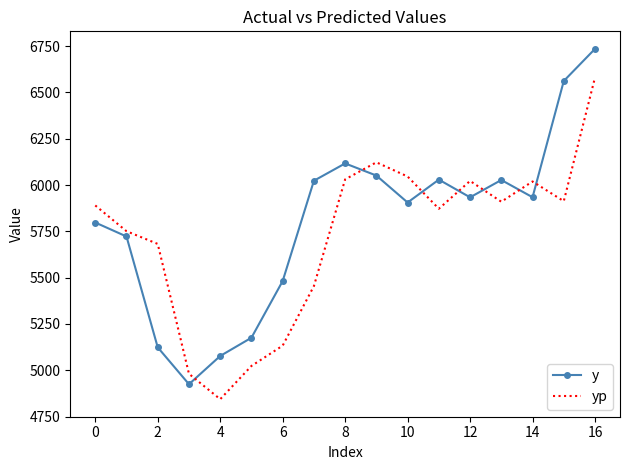

List the series in order of their peak value, lowest first.

yp, y